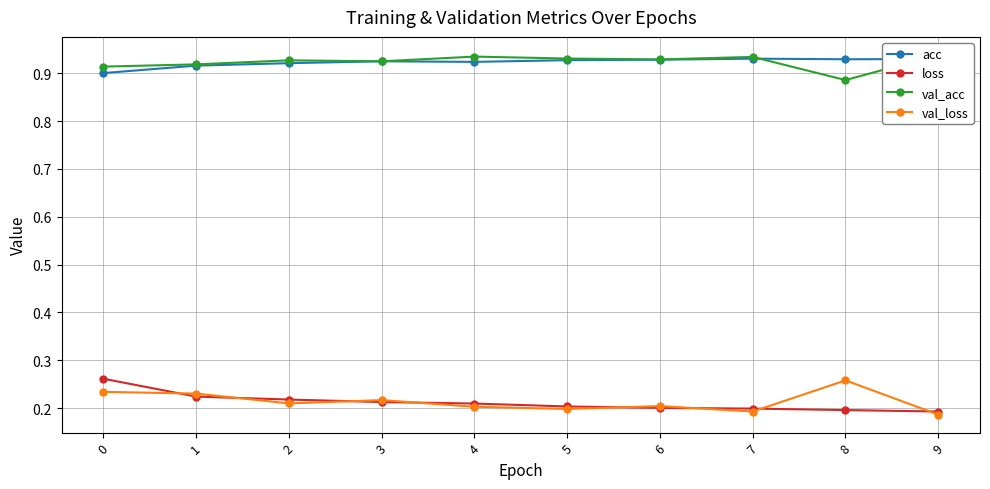

At 1, list the series in order from largest to smallest.

val_acc, acc, val_loss, loss